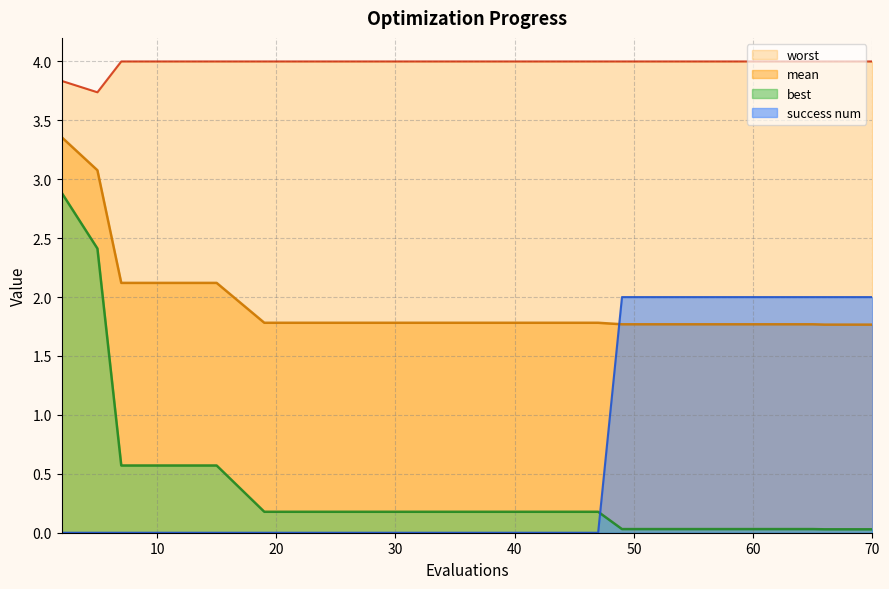

What value does the worst series have at 43?

4.0